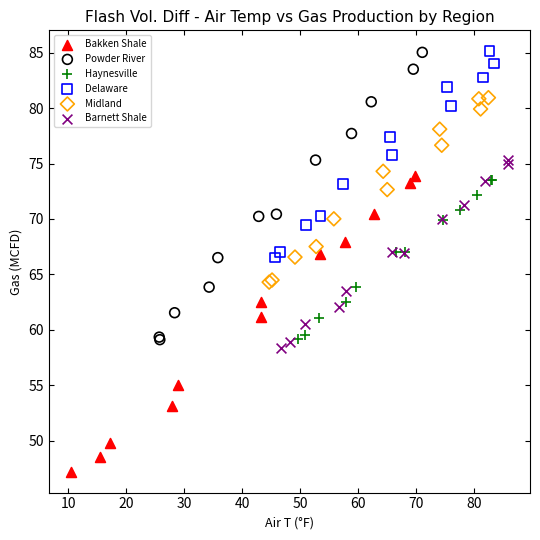

What are all the series names shown in the legend?

Bakken Shale, Powder River, Haynesville, Delaware, Midland, Barnett Shale